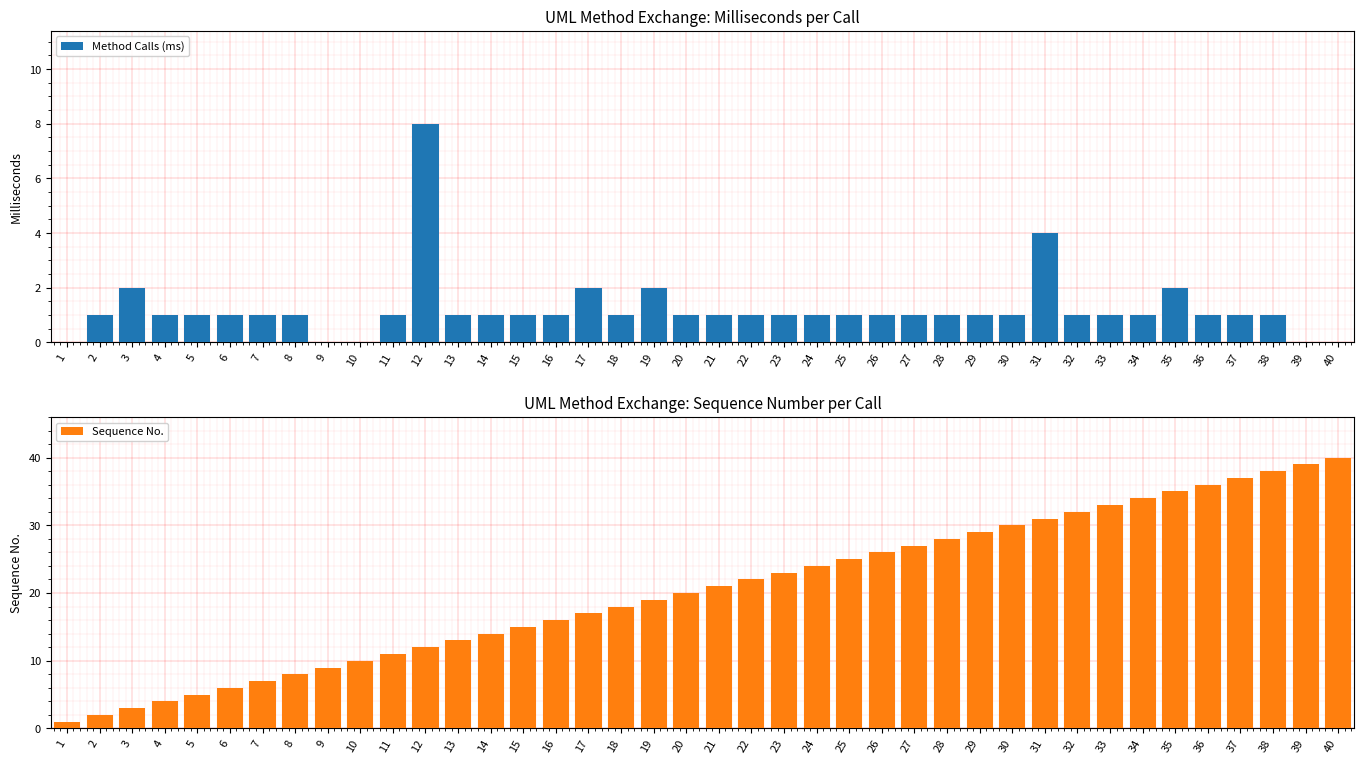

At which label is Method Calls (ms) closest to 4?

31